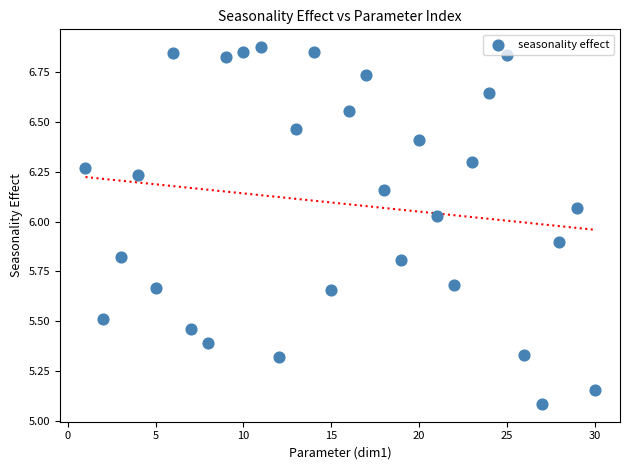

What Y value in the scatter plot is closest to 5?

5.1